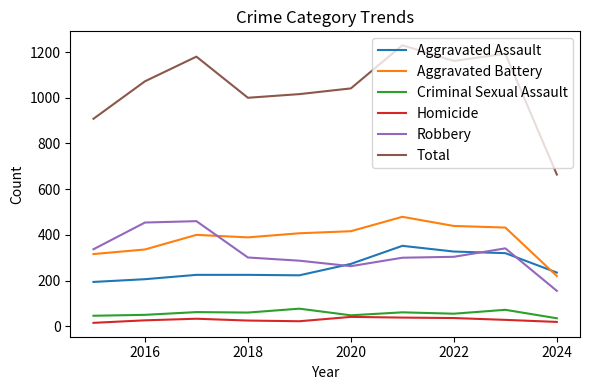

List the series in order of their peak value, lowest first.

Homicide, Criminal Sexual Assault, Aggravated Assault, Robbery, Aggravated Battery, Total